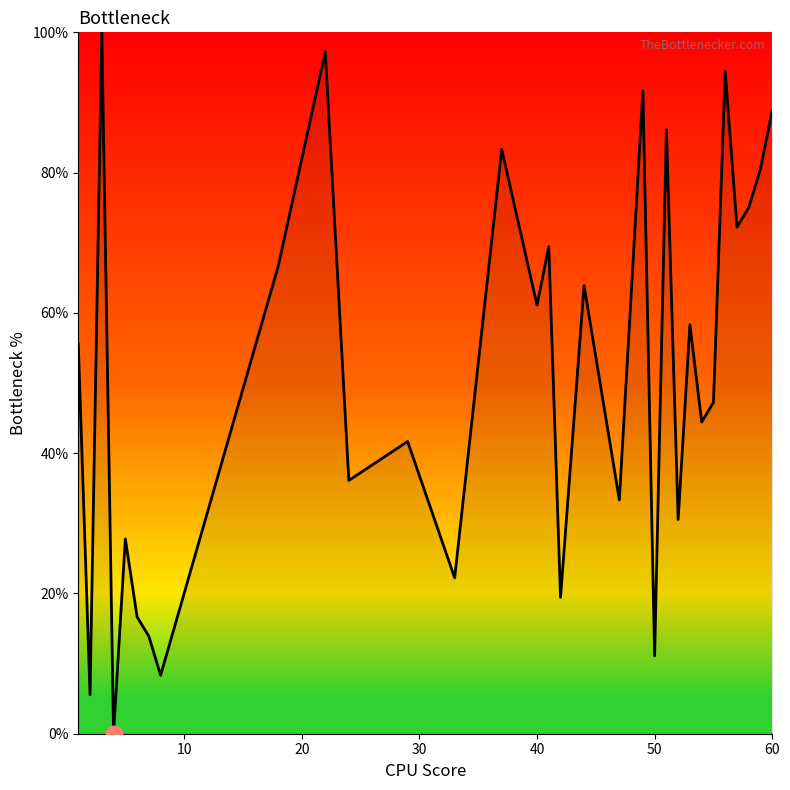

What is the maximum value shown in the chart?

100.0